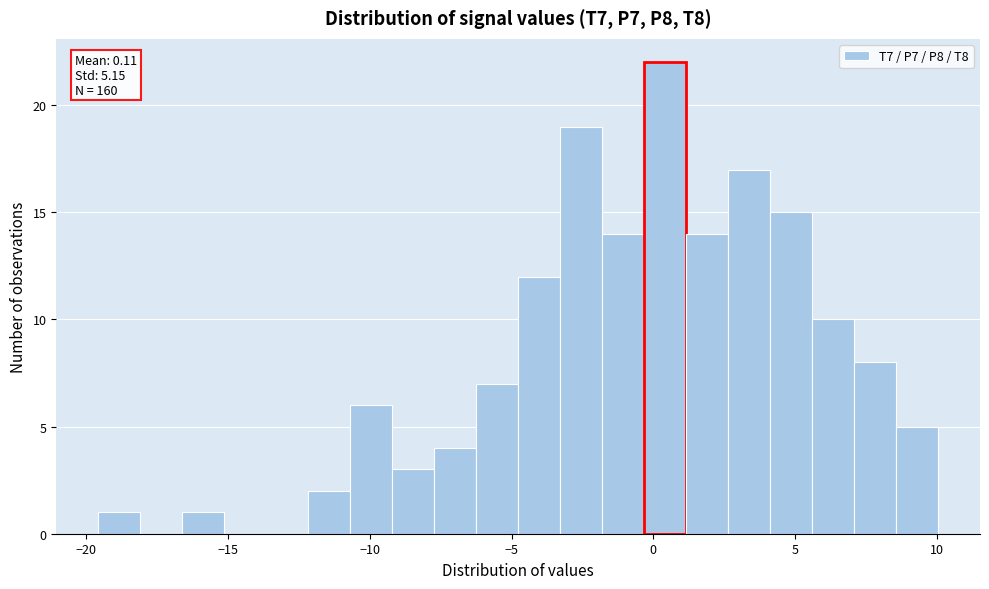

Read against the x-axis, roughly where is the centre of the tallest bar?

0.5